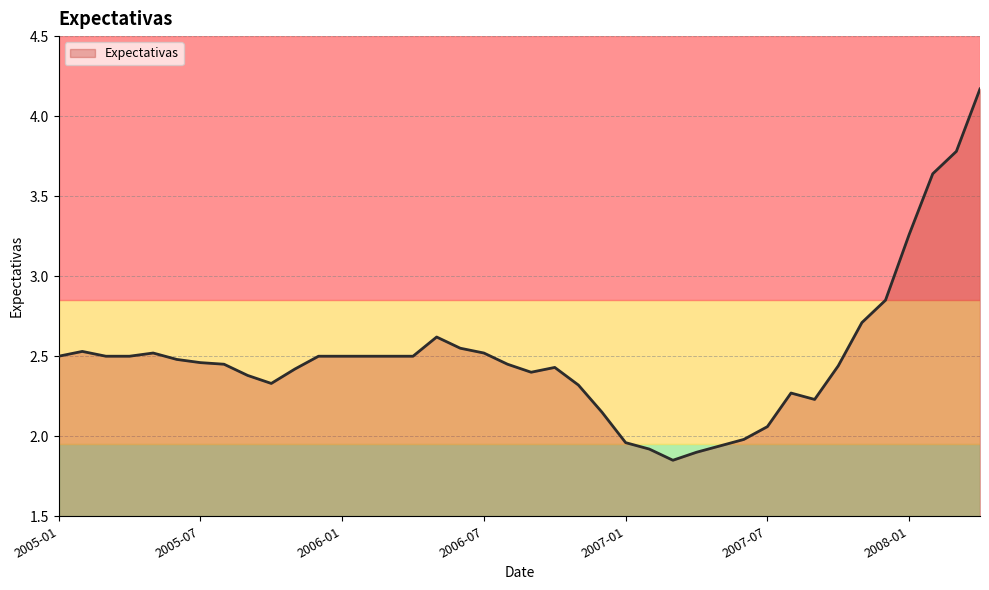

Where is the first local maximum?

2005-02